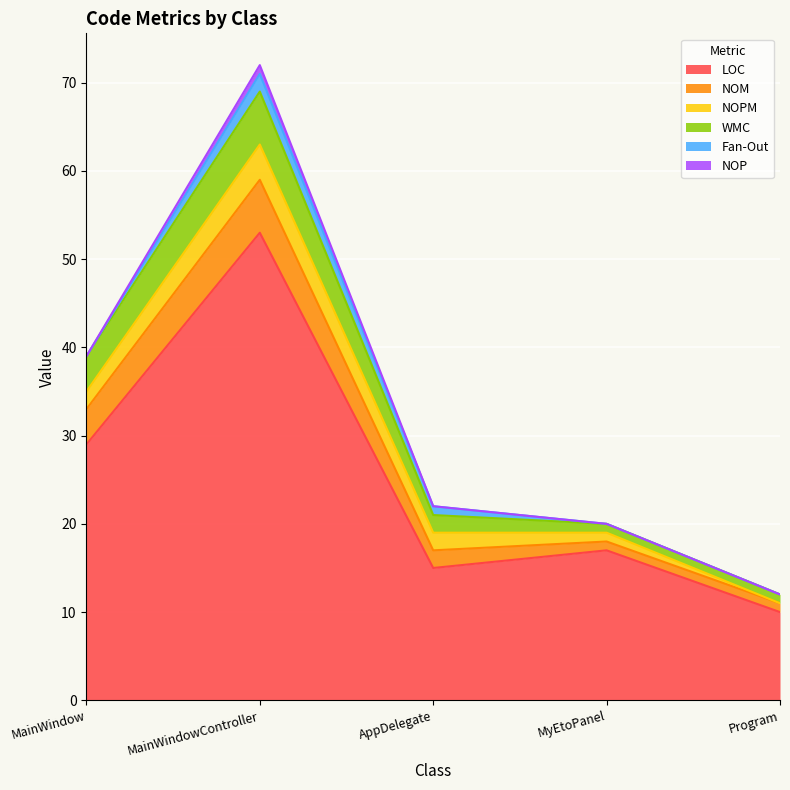

Reading left to right, extract all data points from this chart.

LOC: 29	53	15	17	10
NOM: 4	6	2	1	1
NOPM: 2	4	2	1	0
WMC: 4	6	2	1	1
Fan-Out: 0	2	1	0	0
NOP: 0	1	0	0	0